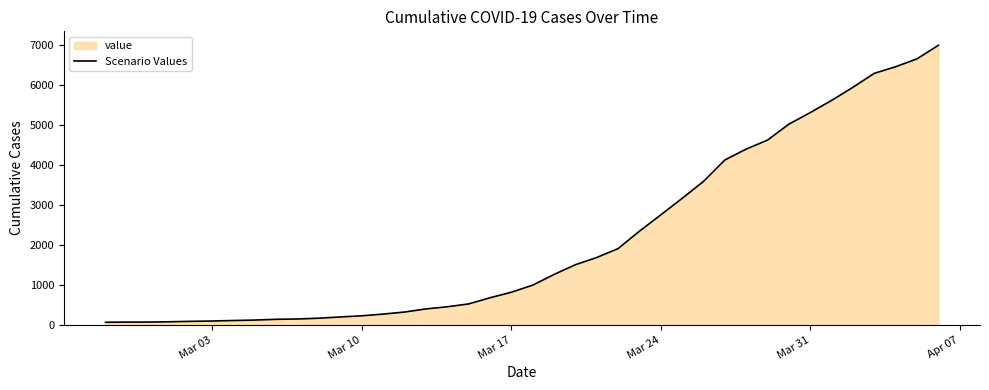

What is the maximum value shown in the chart?

7003